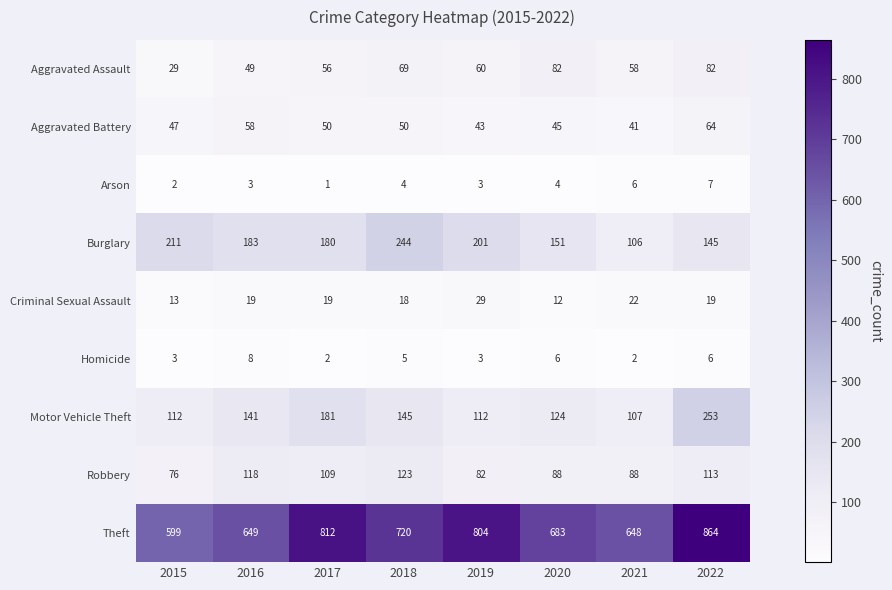

Read the Robbery value at 2019.

82